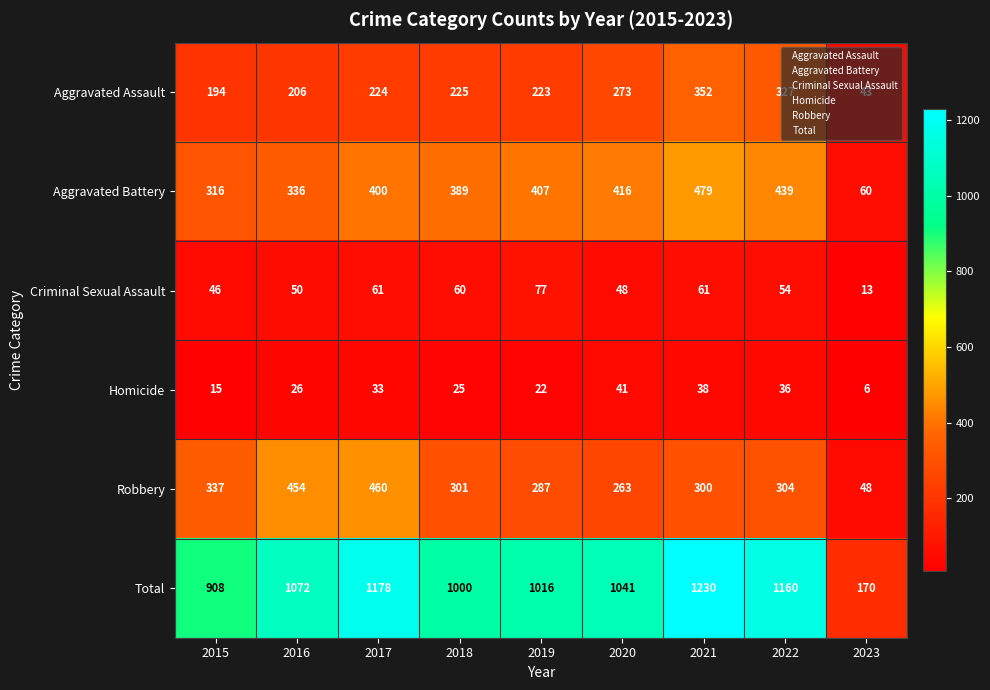

List the series in order of their peak value, lowest first.

Homicide, Criminal Sexual Assault, Aggravated Assault, Robbery, Aggravated Battery, Total